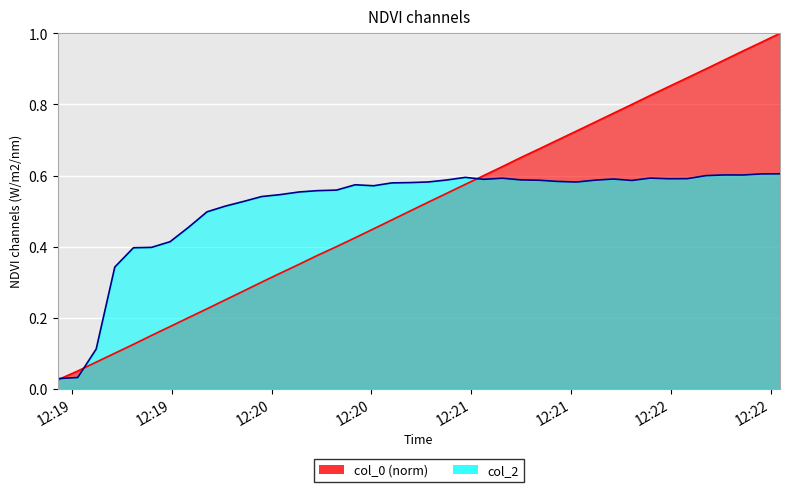

Does the chart display data point markers on the line(s)?

No